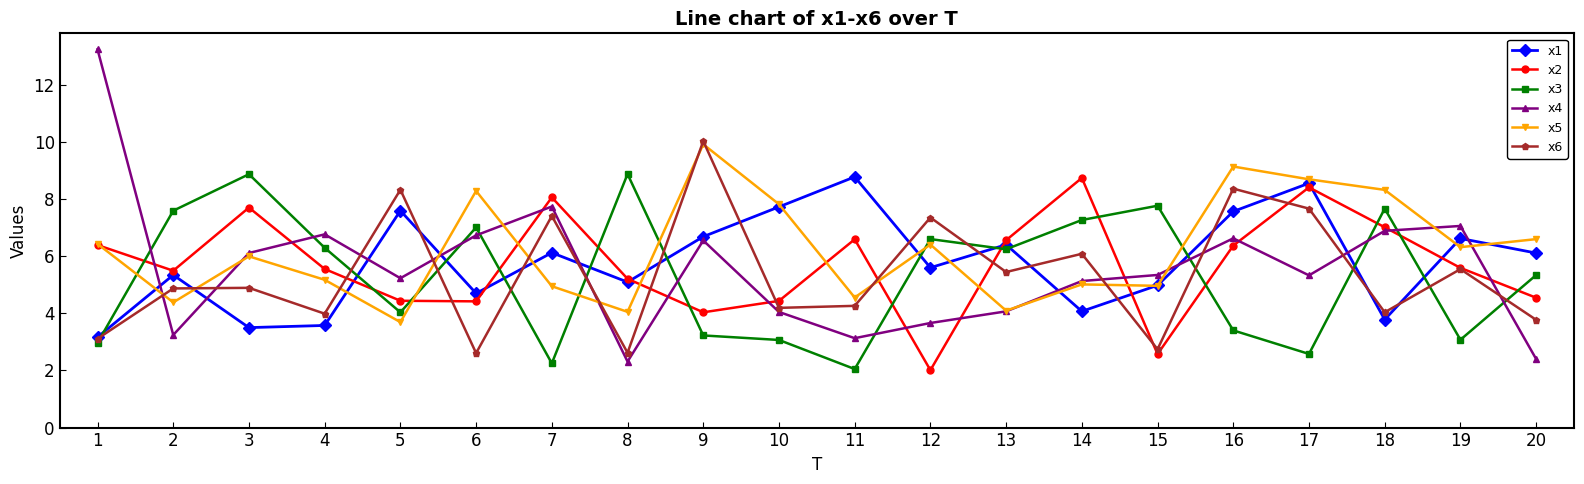

What is the total value across all series at 2?

30.9